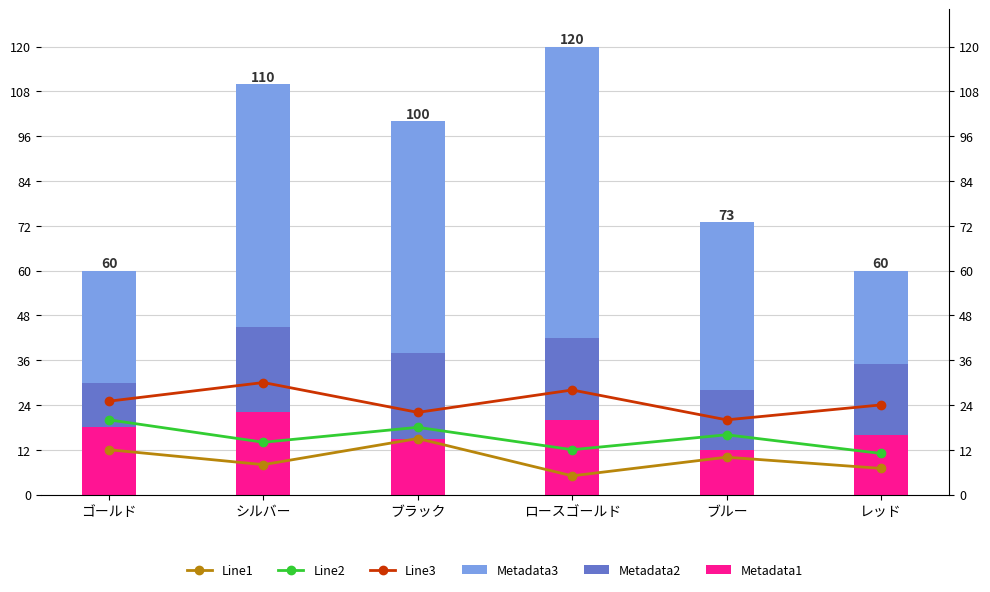

Rank the series at ロースゴールド from highest to lowest value.

Metadata3, Metadata2, Line3, Metadata1, Line2, Line1